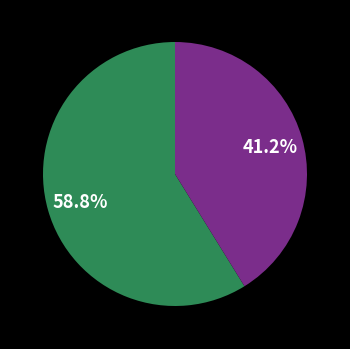

Is there any slice that represents more than half of the pie?

Yes